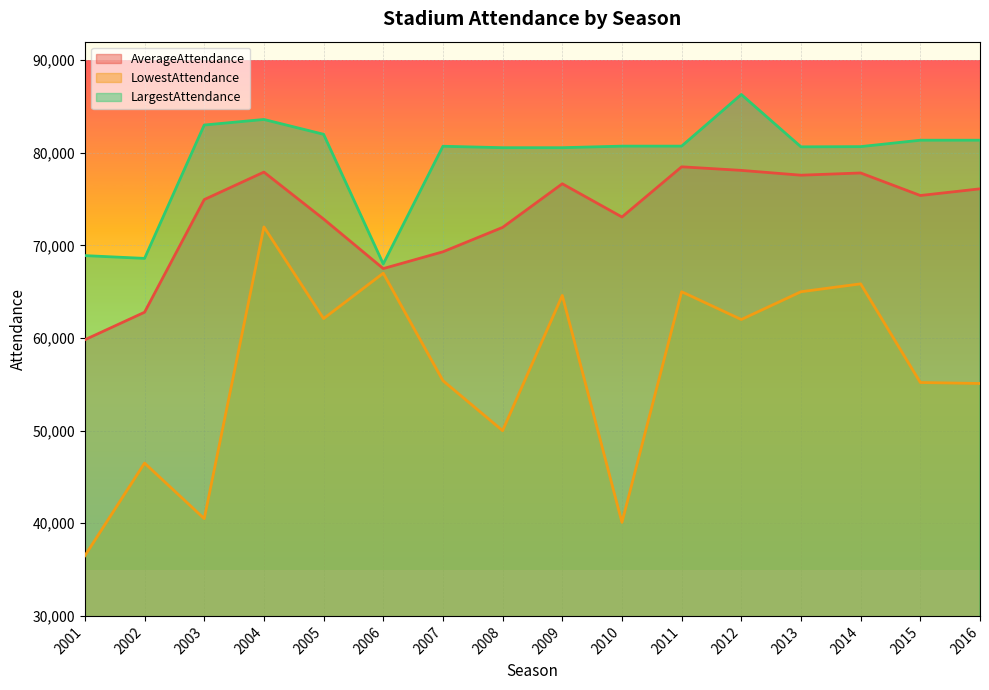

True or false: AverageAttendance and LargestAttendance intersect in this chart.

False